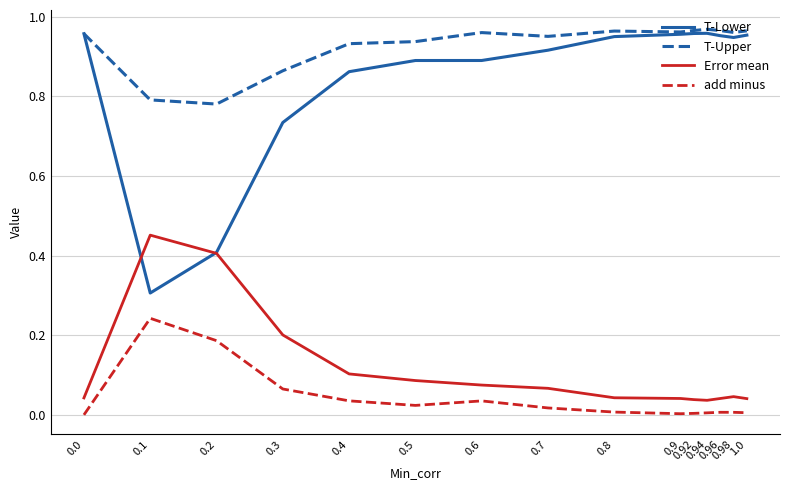

True or false: T-Upper and add minus intersect in this chart.

False